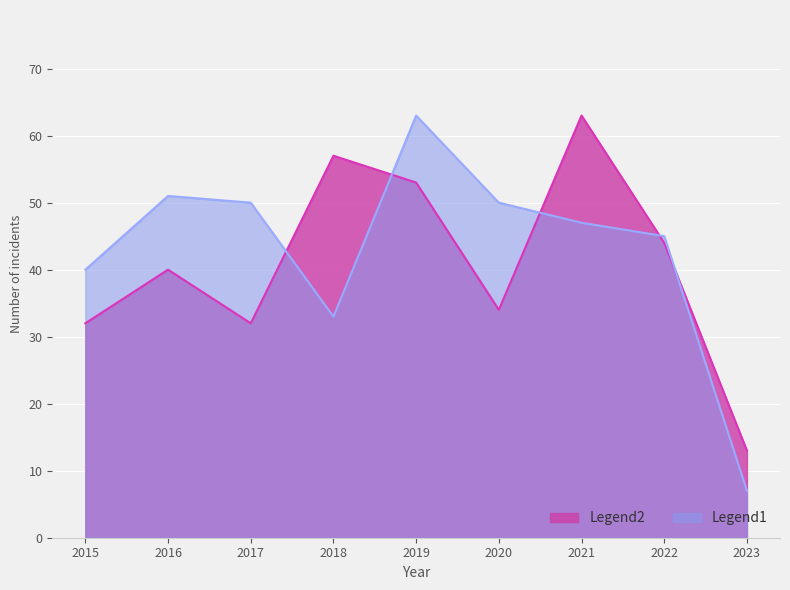

At 2017, list the series in order from largest to smallest.

Legend1, Legend2